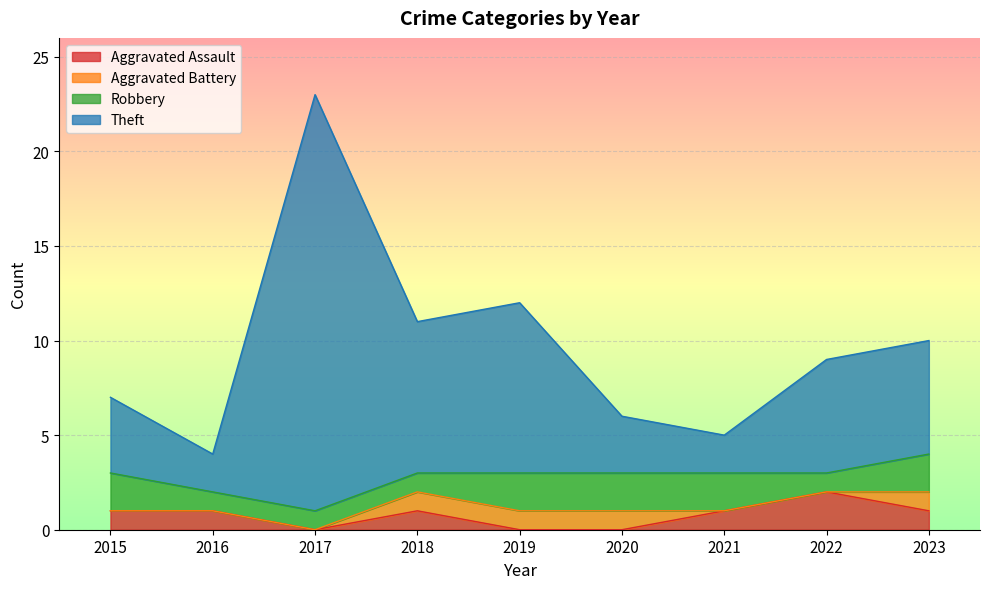

In Aggravated Assault, how many points are higher than both neighbors (excluding endpoints)?

2